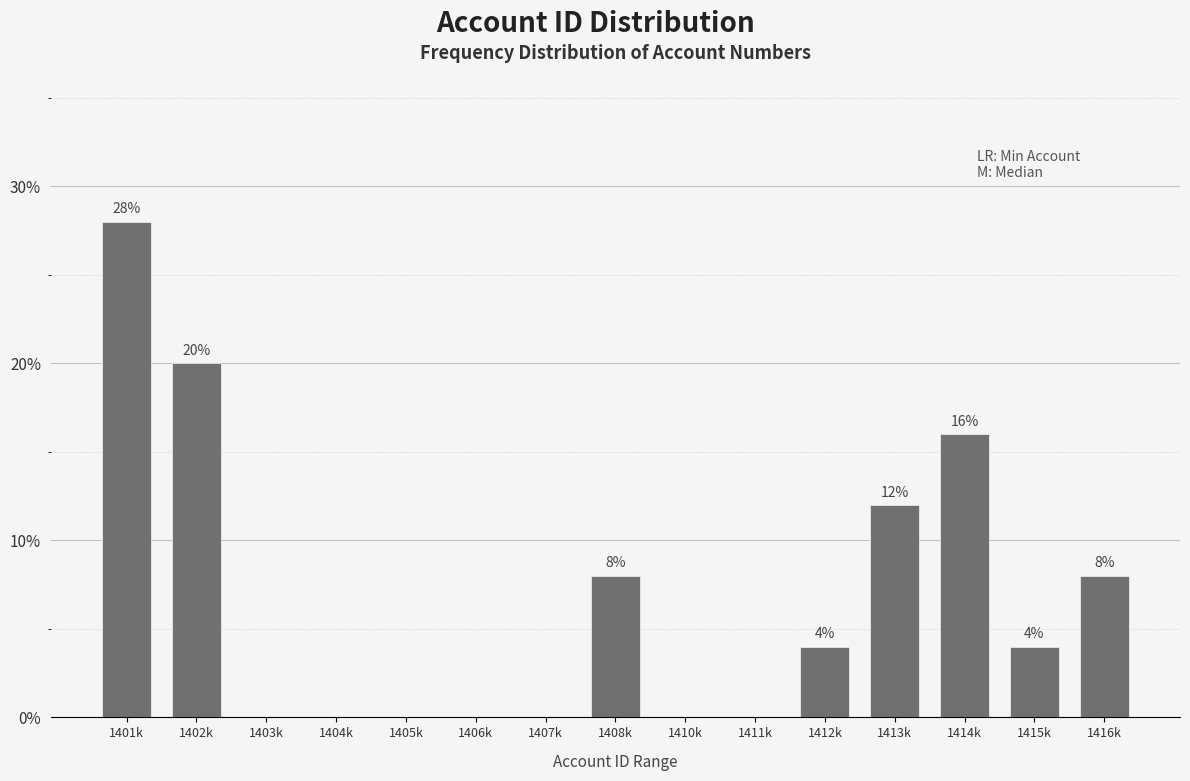

Reading left to right, extract all data points from this chart.

1401k=28.0	1402k=20.0	1403k=0.0	1404k=0.0	1405k=0.0	1406k=0.0	1407k=0.0	1408k=8.0	1410k=0.0	1411k=0.0	1412k=4.0	1413k=12.0	1414k=16.0	1415k=4.0	1416k=8.0